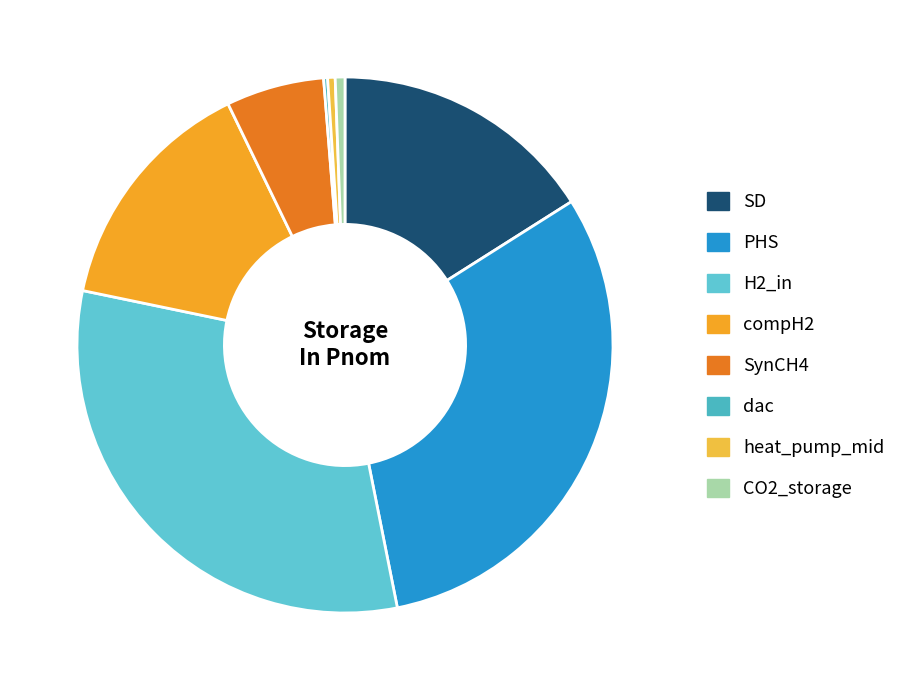

Count the number of slices in the pie.

8